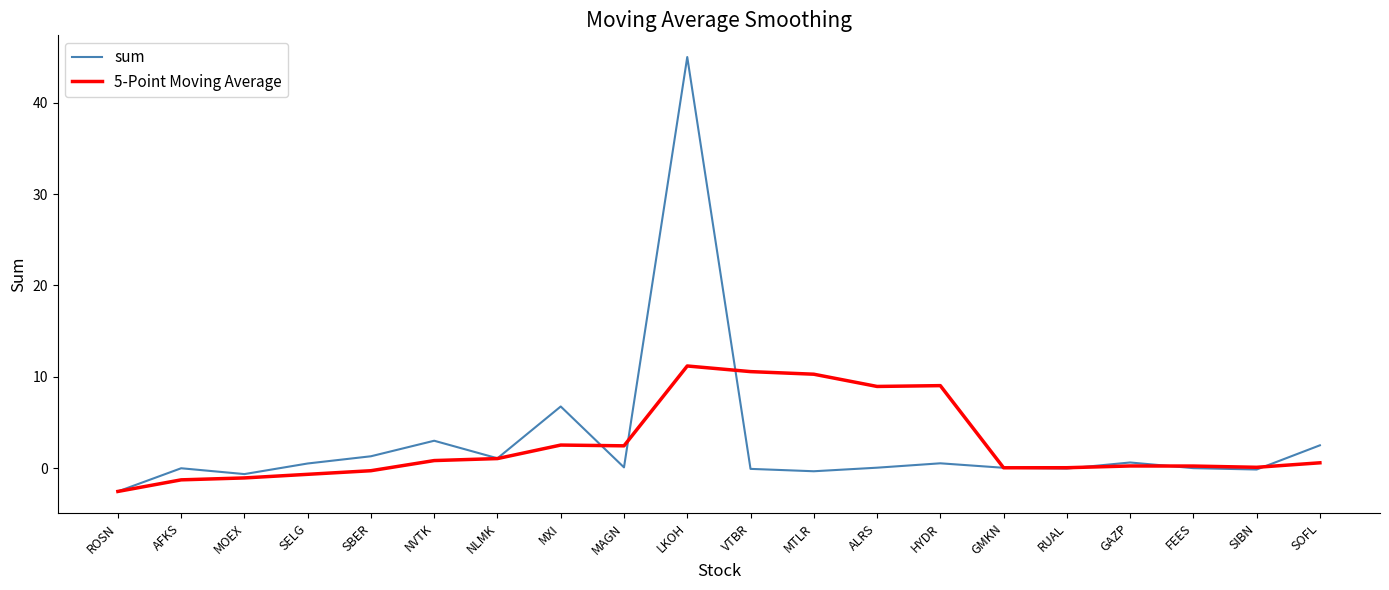

What is the maximum value for sum?

45.0